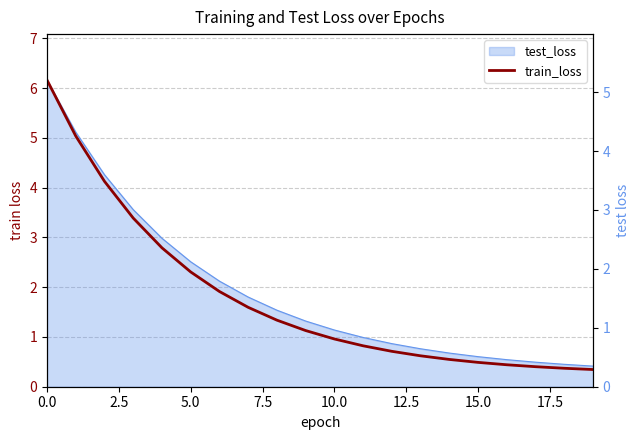

What is the difference between the values at 19 and 13?

0.2